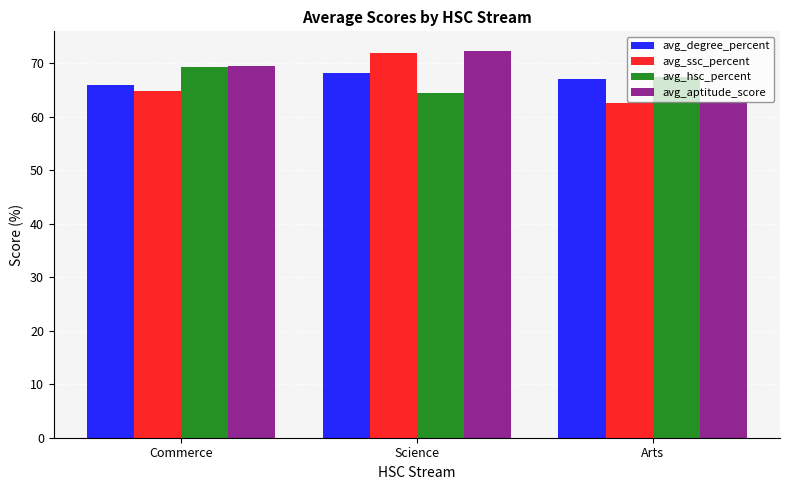

What is the total value across all series at Arts?

259.7